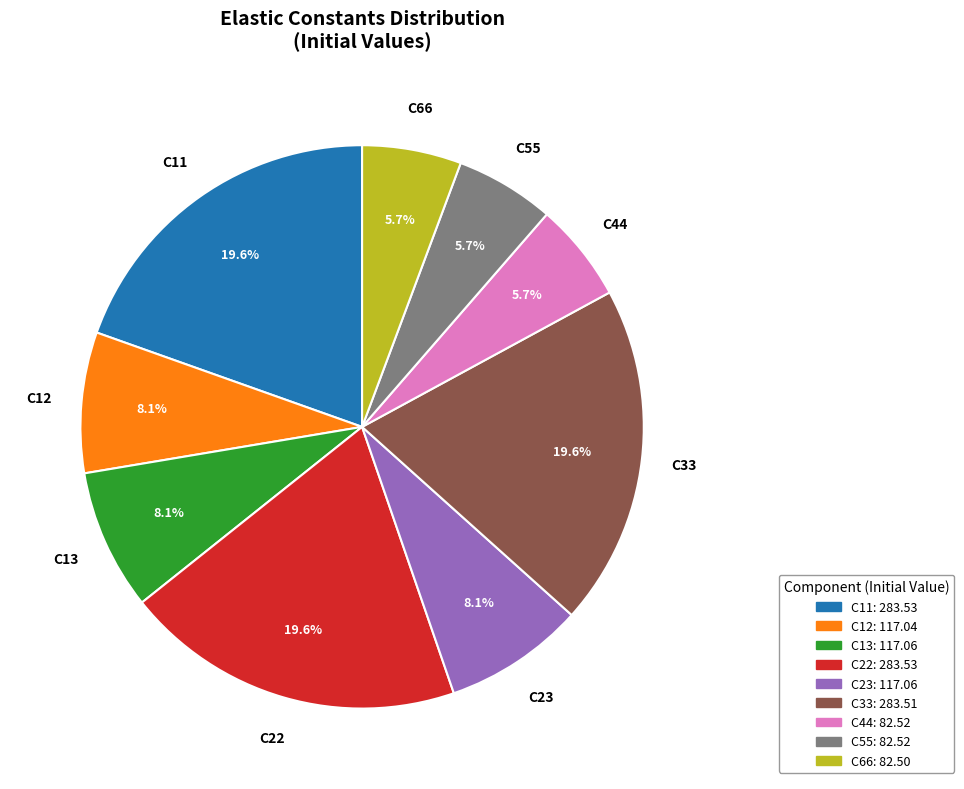

Is there any slice that represents more than half of the pie?

No